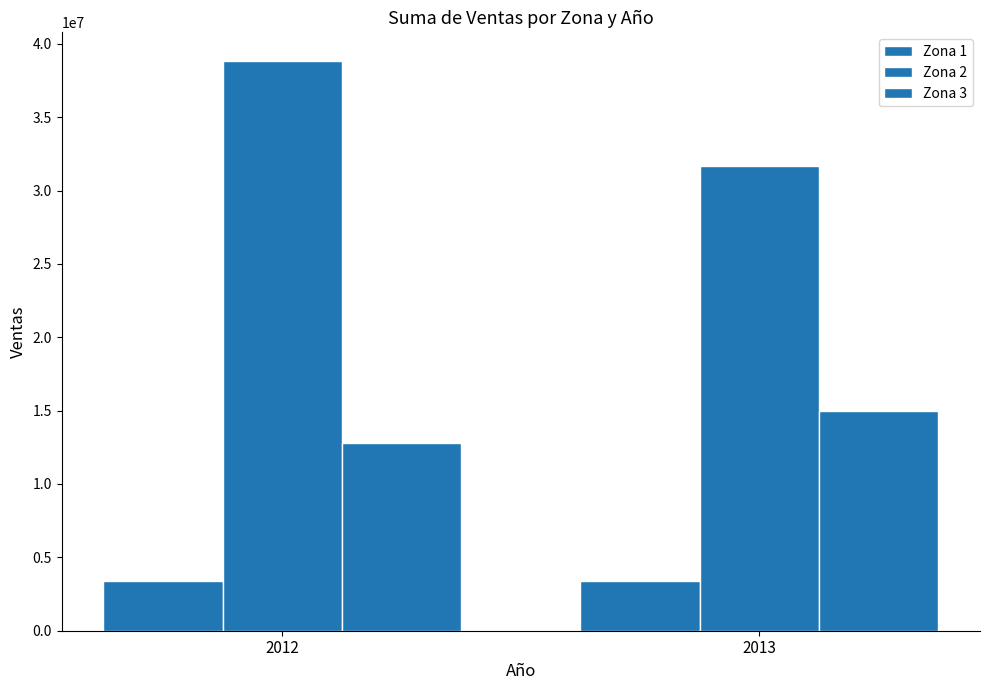

At which category is the sum across all series the highest?

2012